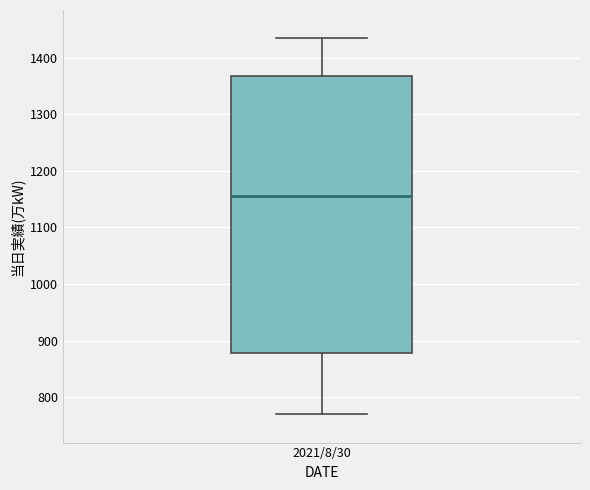

Transcribe this box plot: give where the median line is, the range the box spans, and where the two whiskers end, as read against the y-axis. The values are not printed on the chart, so give them approximately, as read against the axis.

median 1160, box 880 to 1370, whiskers 770 to 1430